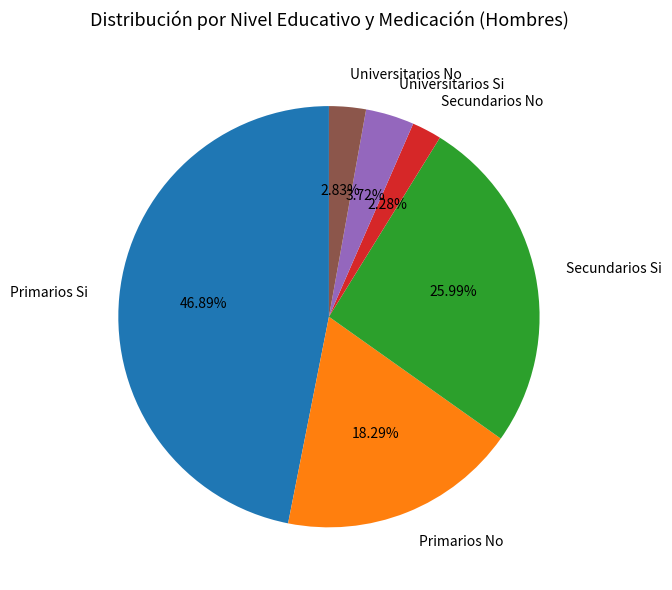

How many slices are in this pie chart?

6